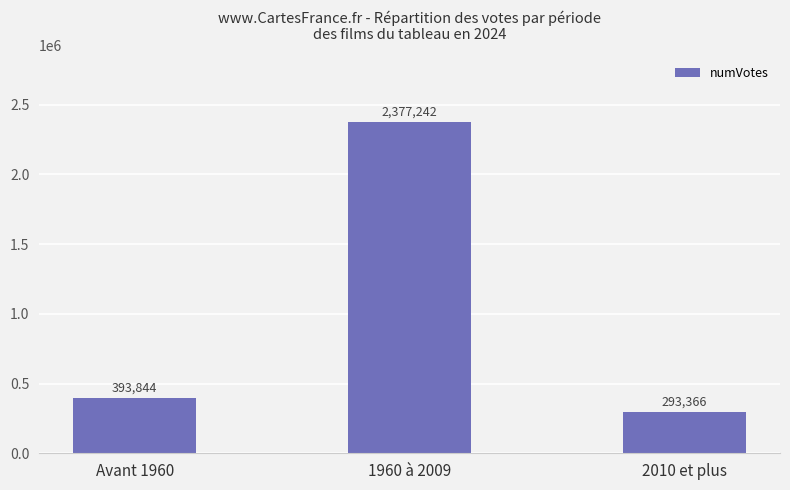

Between Avant 1960 and 1960 à 2009, which is larger?

1960 à 2009